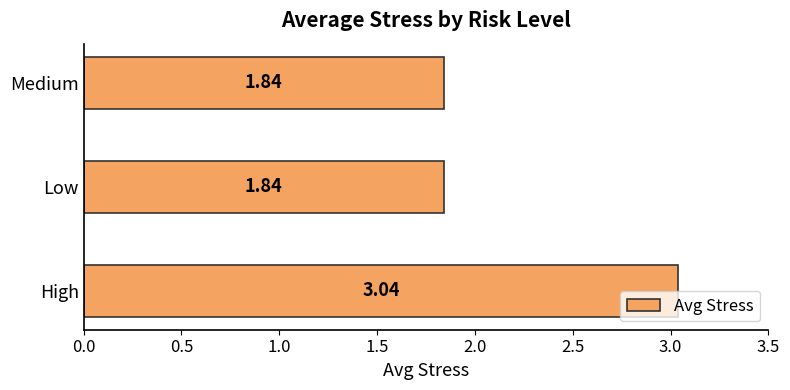

At which category does the chart reach its peak across all series?

High